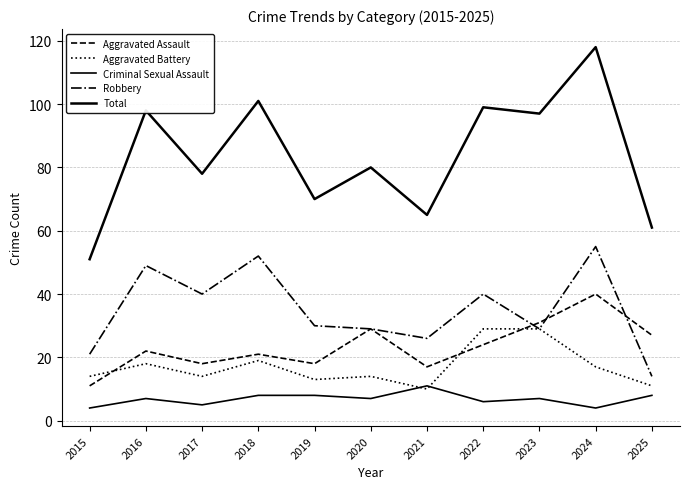

Does the chart have visible grid lines?

Yes